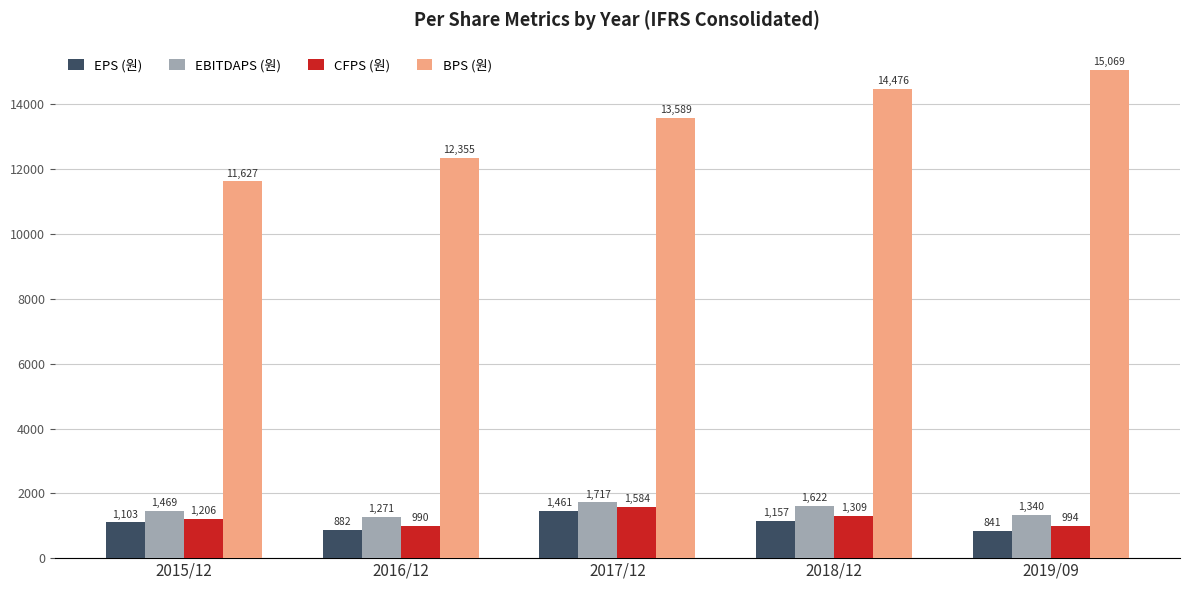

How many distinct data groups are displayed?

4